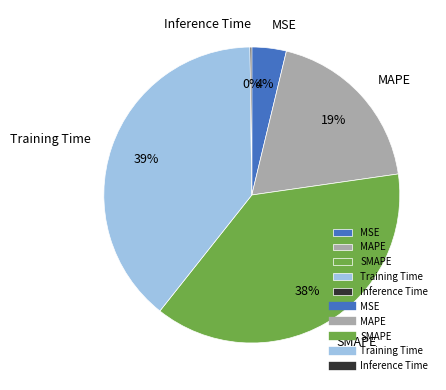

Approximately how many times larger is the value at SMAPE compared to MAPE?

2.0